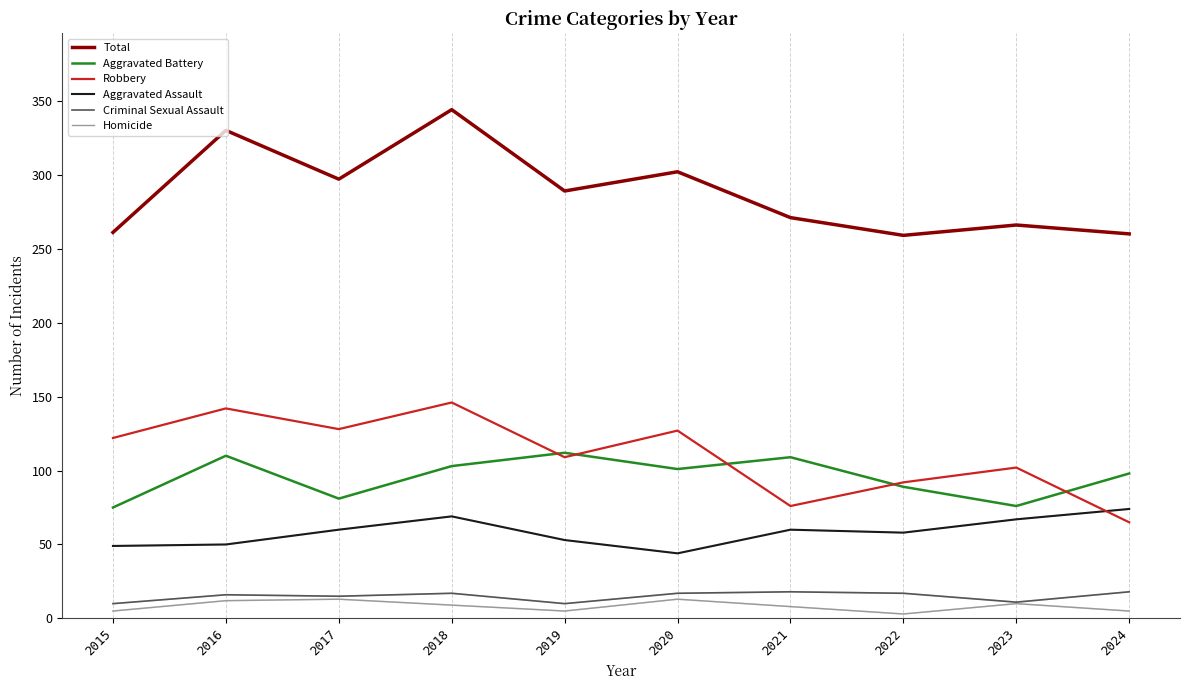

What is the spread (max minus min) of values at 2023?

256